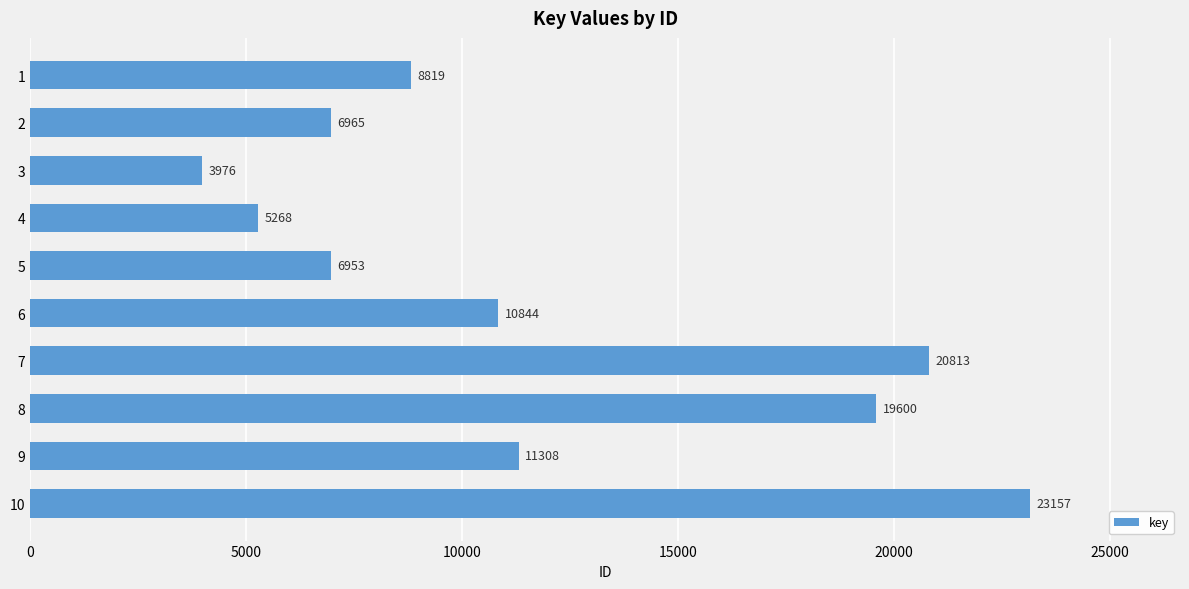

What is the average value?

11770